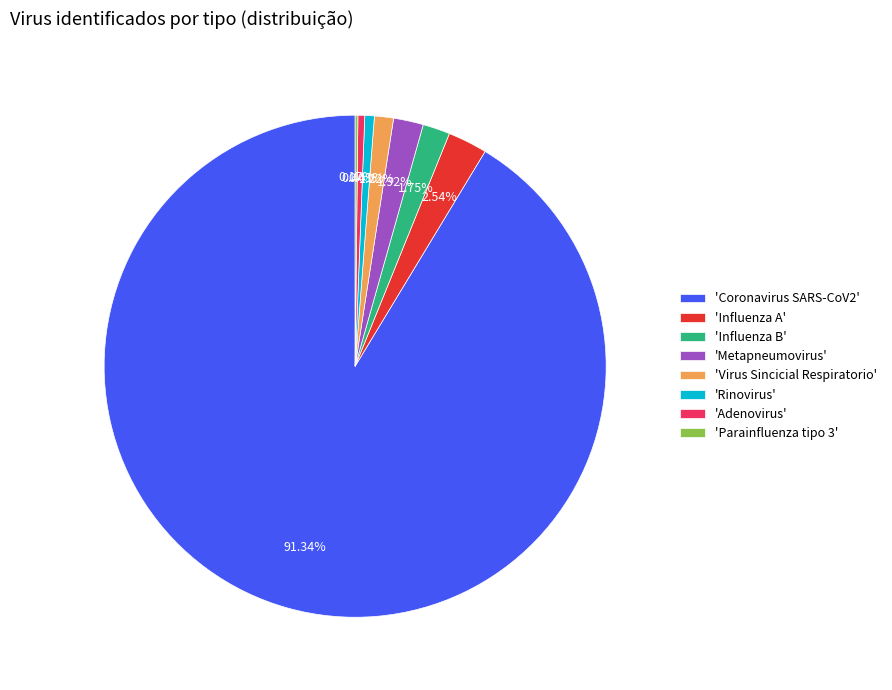

Does 'Coronavirus SARS-CoV2' account for over 50% of the chart?

Yes